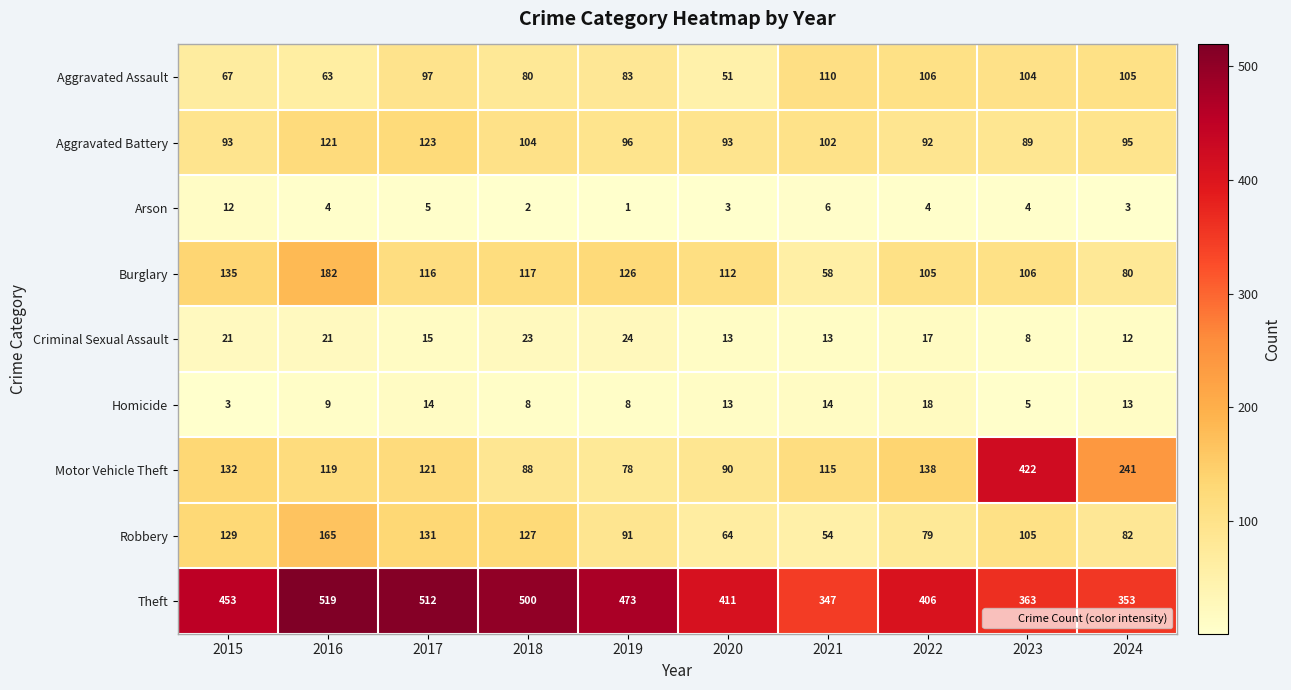

At 2023, list the series in order from largest to smallest.

Motor Vehicle Theft, Theft, Burglary, Robbery, Aggravated Assault, Aggravated Battery, Criminal Sexual Assault, Homicide, Arson